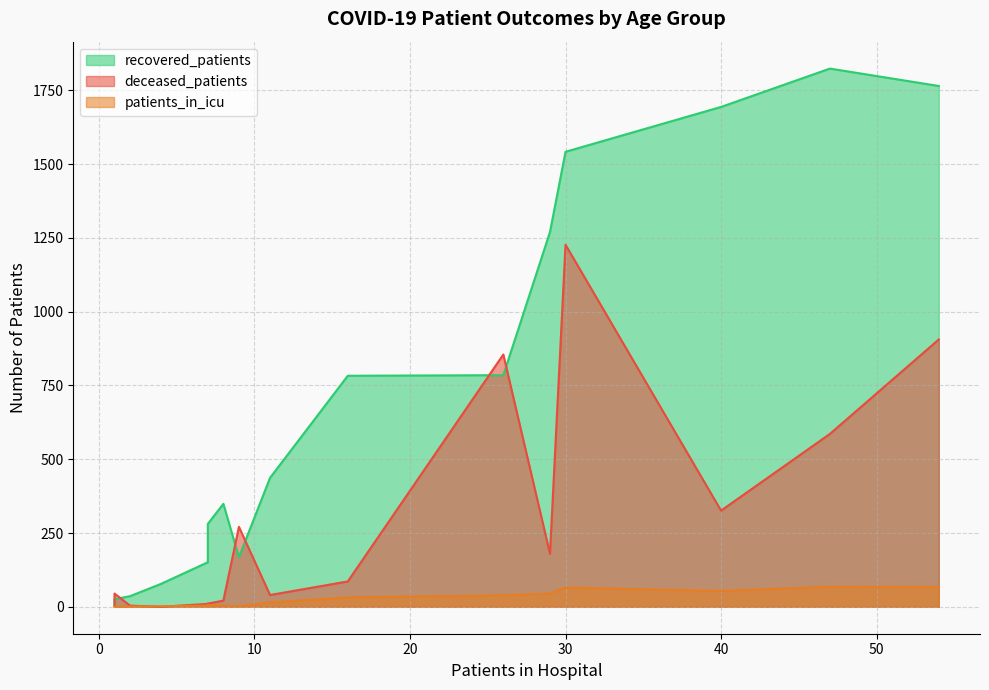

True or false: recovered_patients and patients_in_icu intersect in this chart.

False